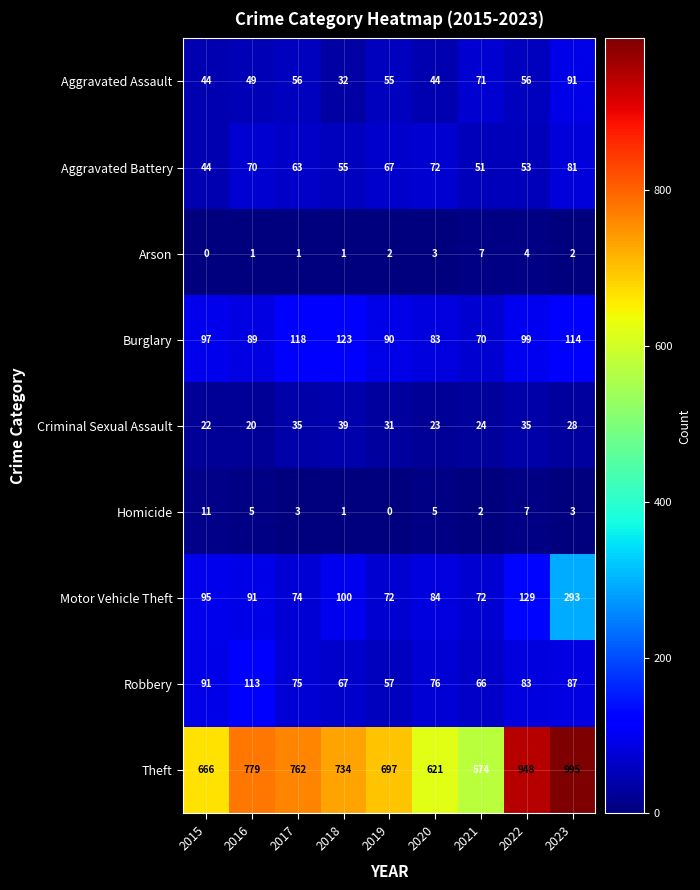

Rank the series at 2023 from lowest to highest value.

Arson, Homicide, Criminal Sexual Assault, Aggravated Battery, Robbery, Aggravated Assault, Burglary, Motor Vehicle Theft, Theft